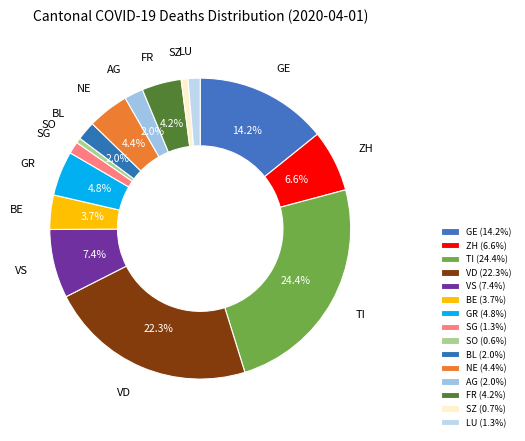

Is there a majority slice in this chart?

No